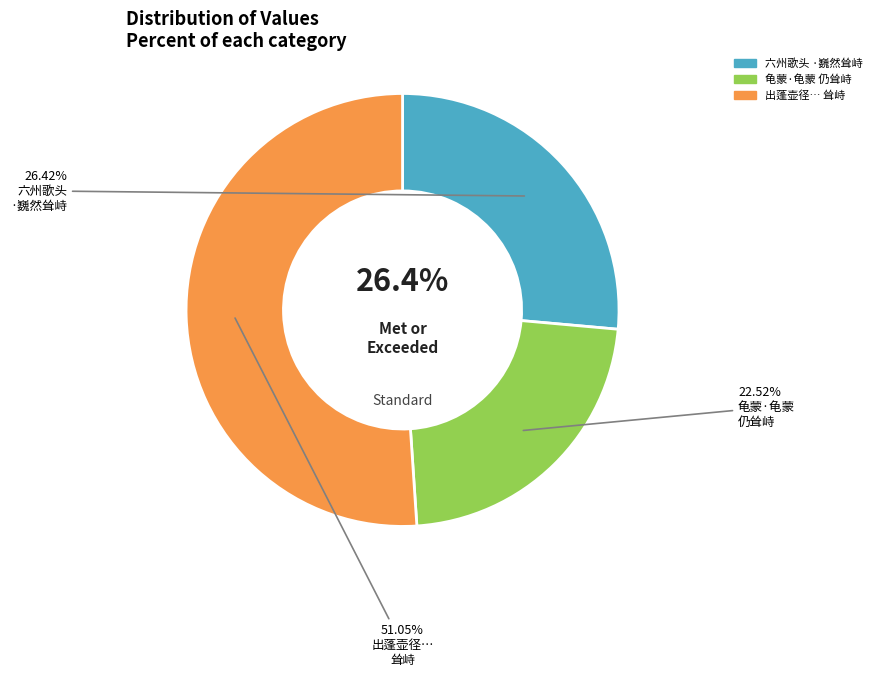

The 龟蒙·龟蒙仍耸峙 slice represents 15% of the pie. True or false?

False